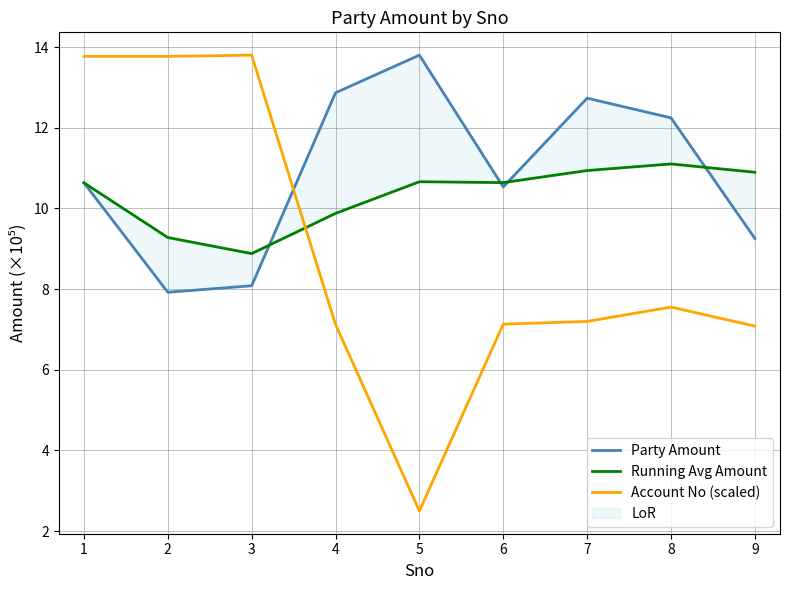

How many times do Account No (scaled) and Party Amount cross each other?

1